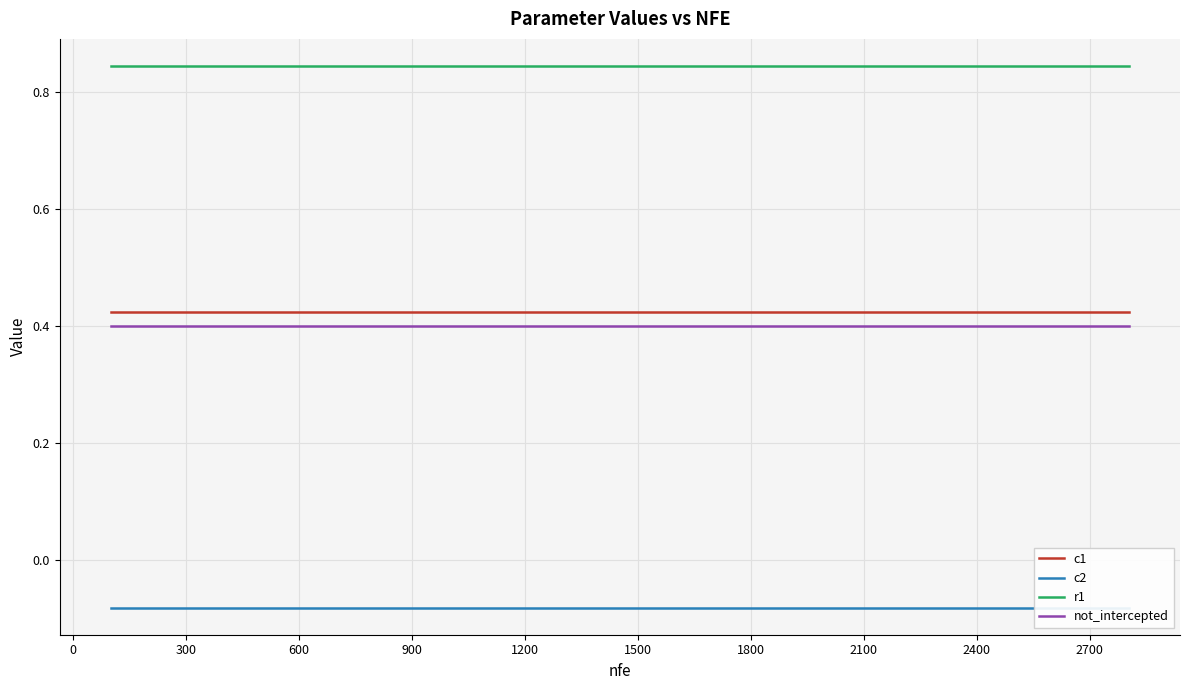

How many data points does each series have?

20